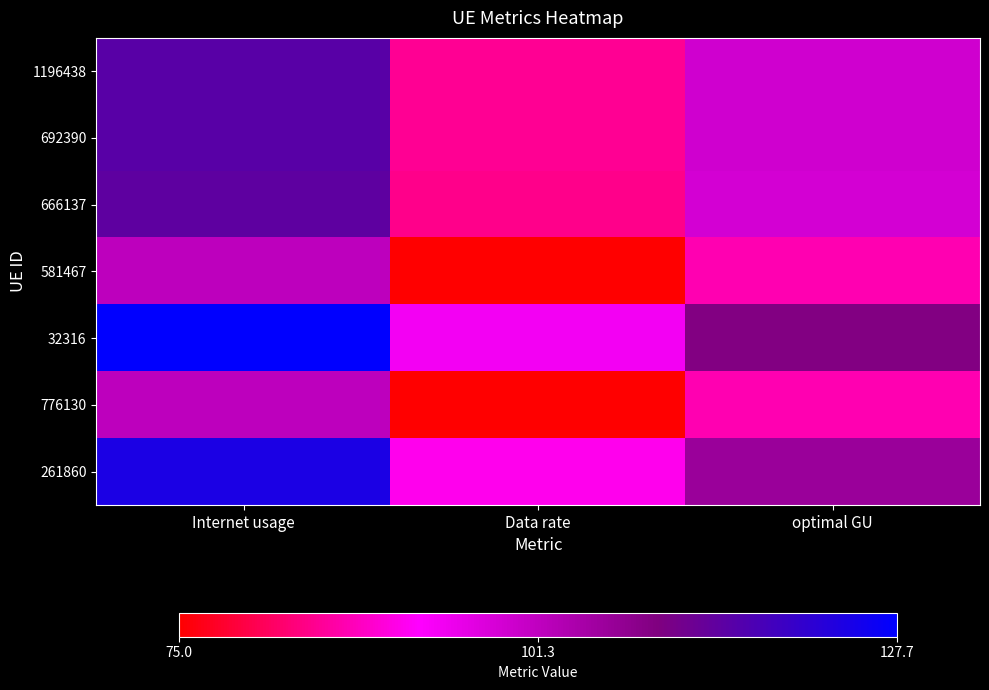

What is the difference between the highest and lowest values at optimal GU?

22.4